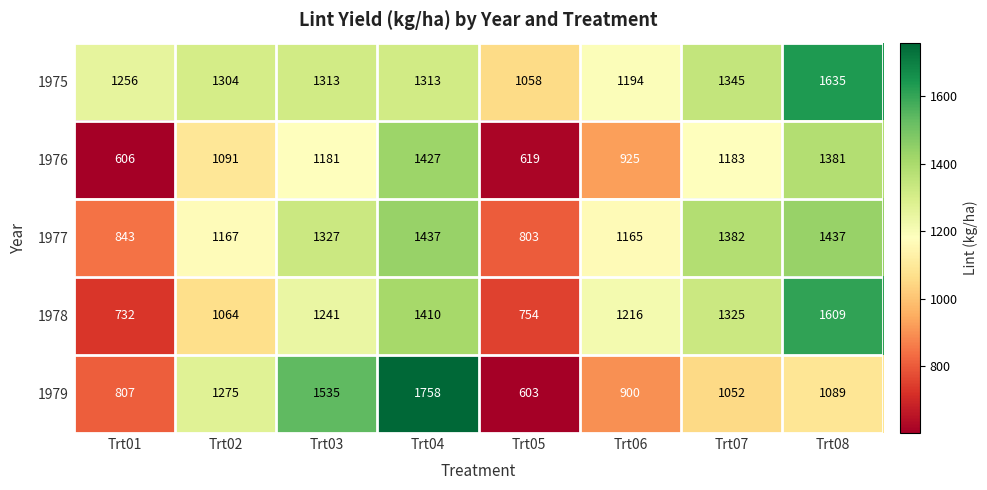

What is the maximum value shown in the chart?

1758